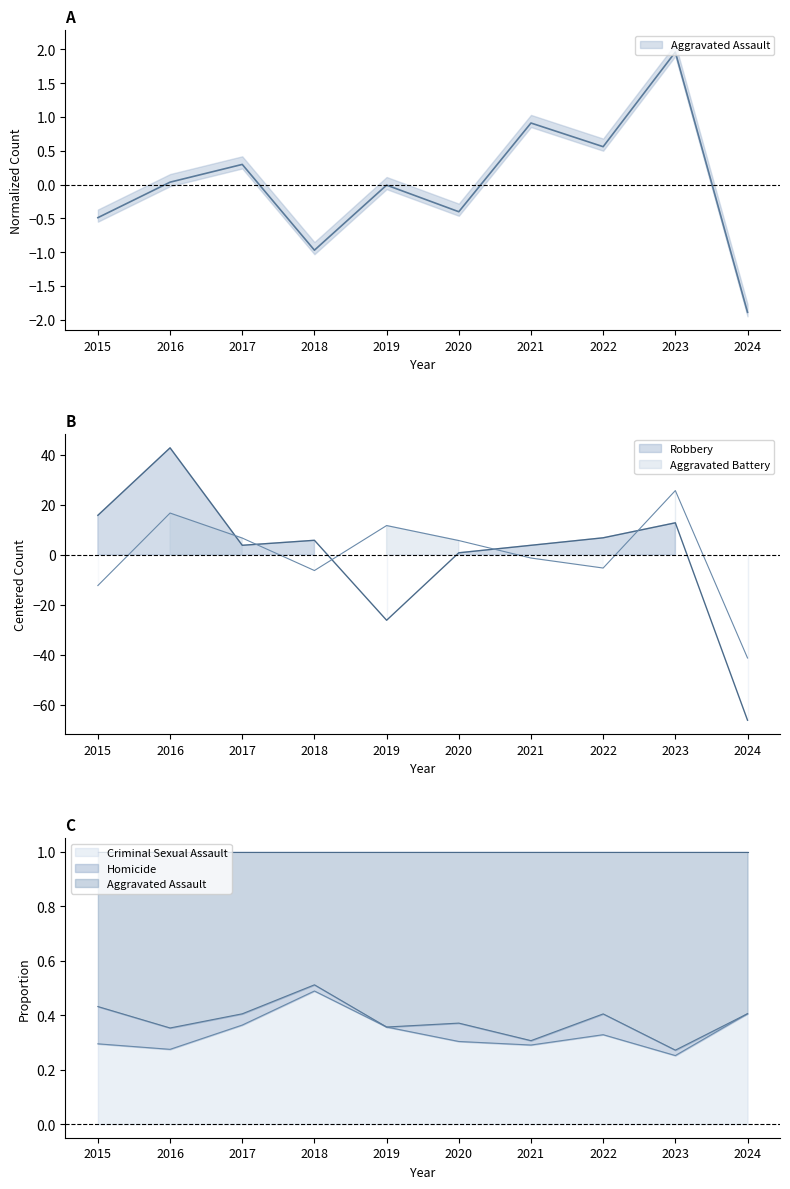

At which category does Robbery reach its first local valley?

2017